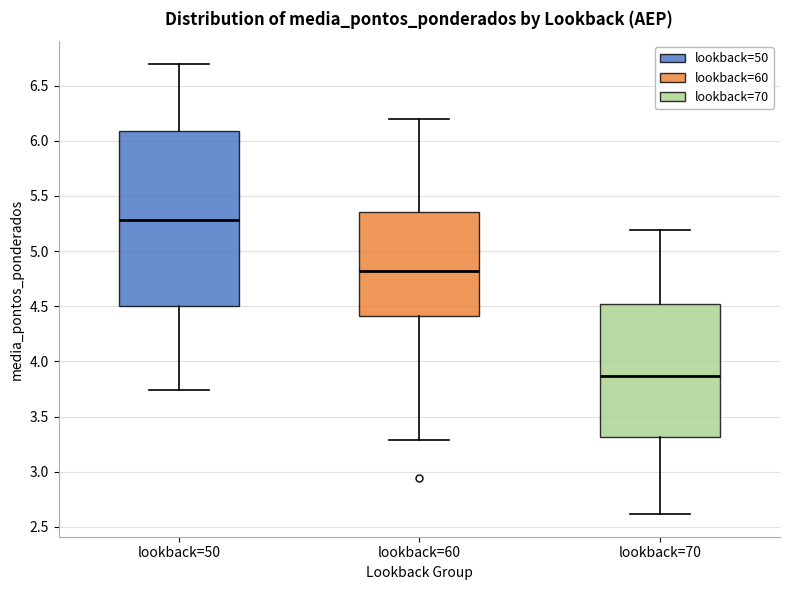

Reading left to right, transcribe this box plot: for each box, give where its median line is, the range the box spans, and where its two whiskers end, as read against the y-axis. The values are not printed on the chart, so give them approximately, as read against the axis.

lookback=50: median 5.30, box 4.50 to 6.10, whiskers 3.75 to 6.70
lookback=60: median 4.80, box 4.40 to 5.35, whiskers 3.30 to 6.20
lookback=70: median 3.85, box 3.30 to 4.50, whiskers 2.60 to 5.20